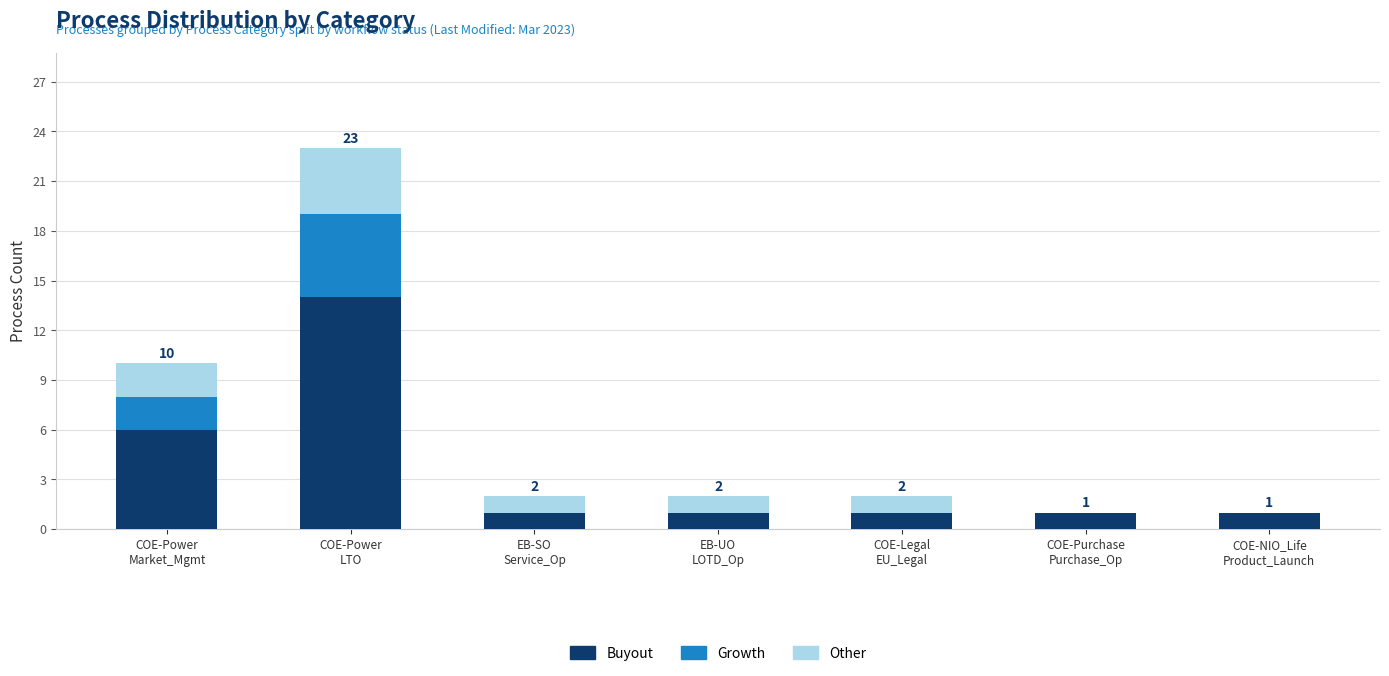

Are the bars grouped side by side (vs. stacked)?

No